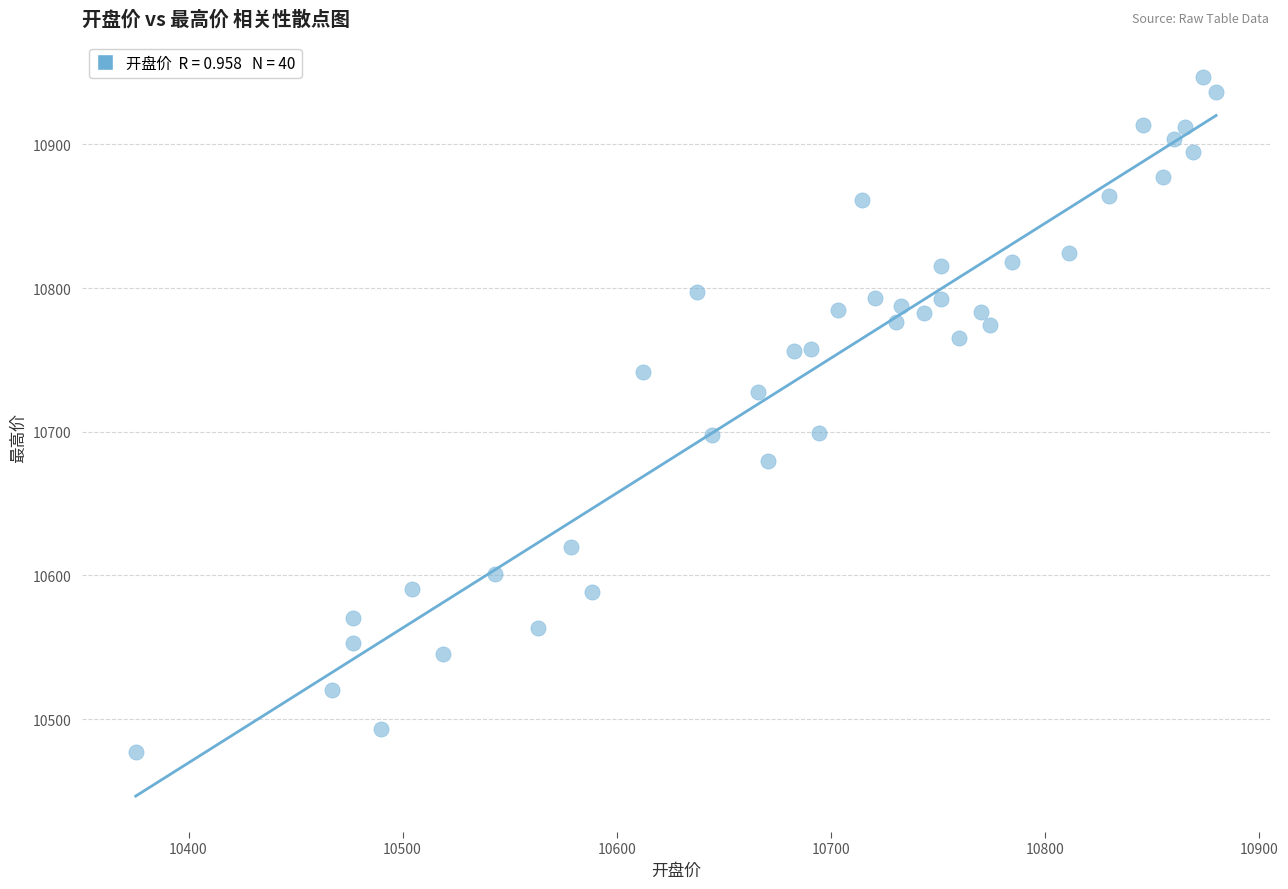

What is the range of Y values (max minus min)?

469.8